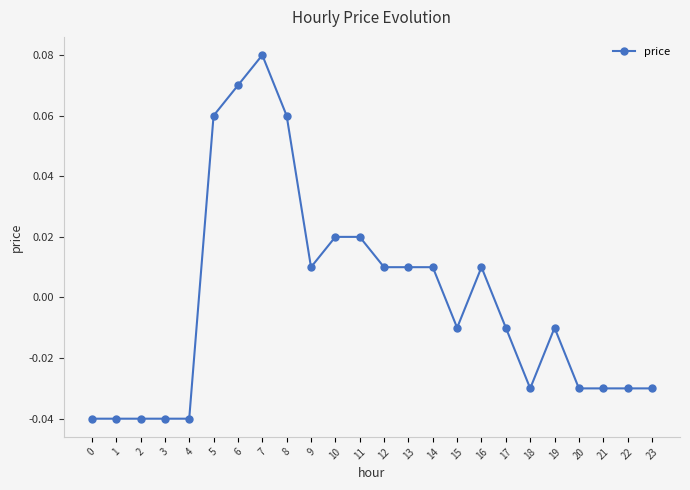

Count the number of data series in this chart.

1